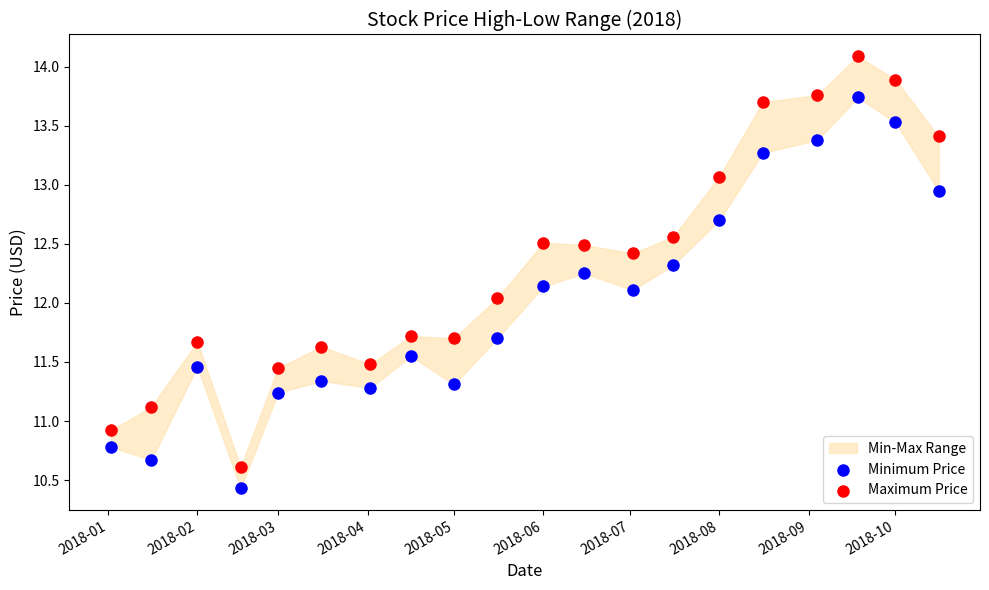

Which series contains the lowest Y value?

Minimum Price